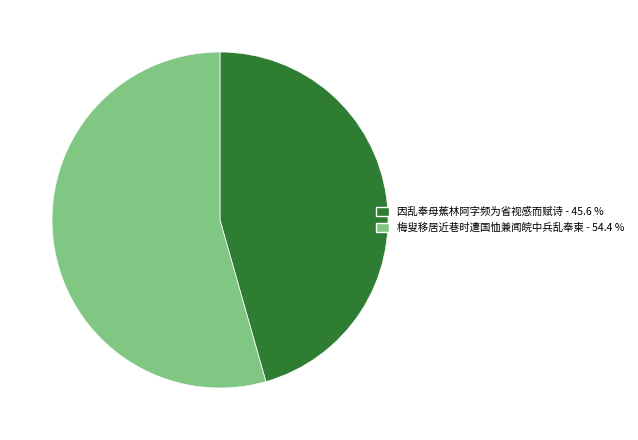

Count the number of slices in the pie.

2